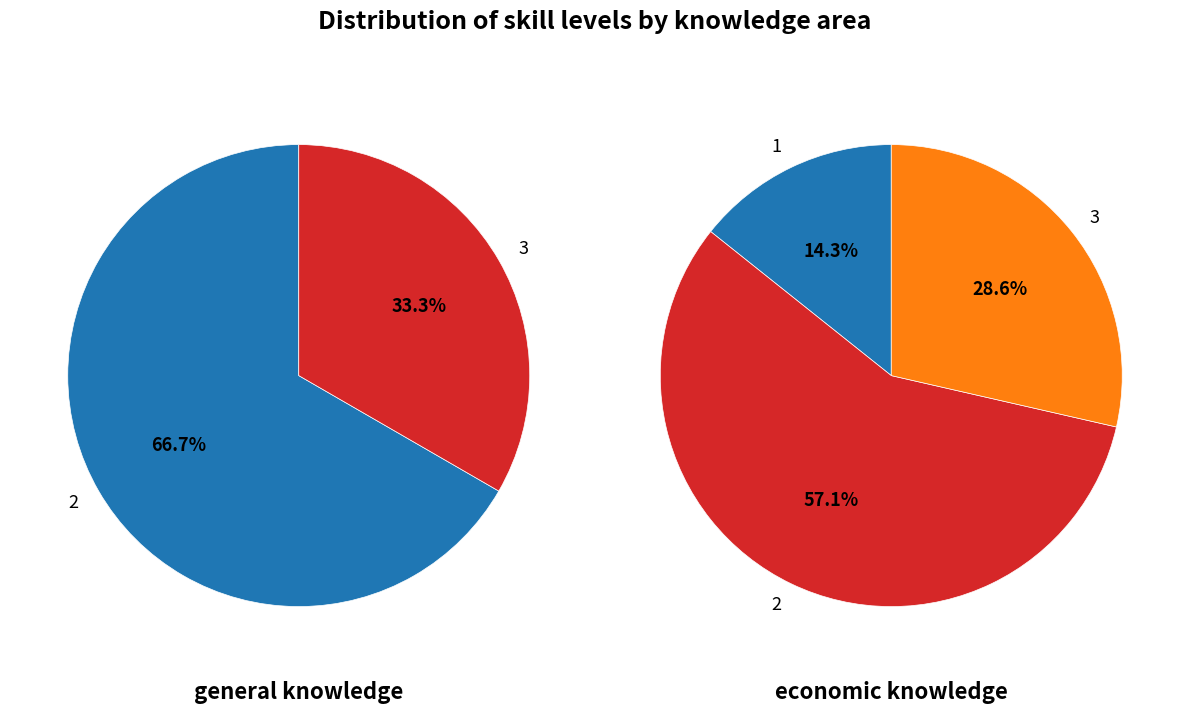

True or false: angel accounts for 2% of the total.

False